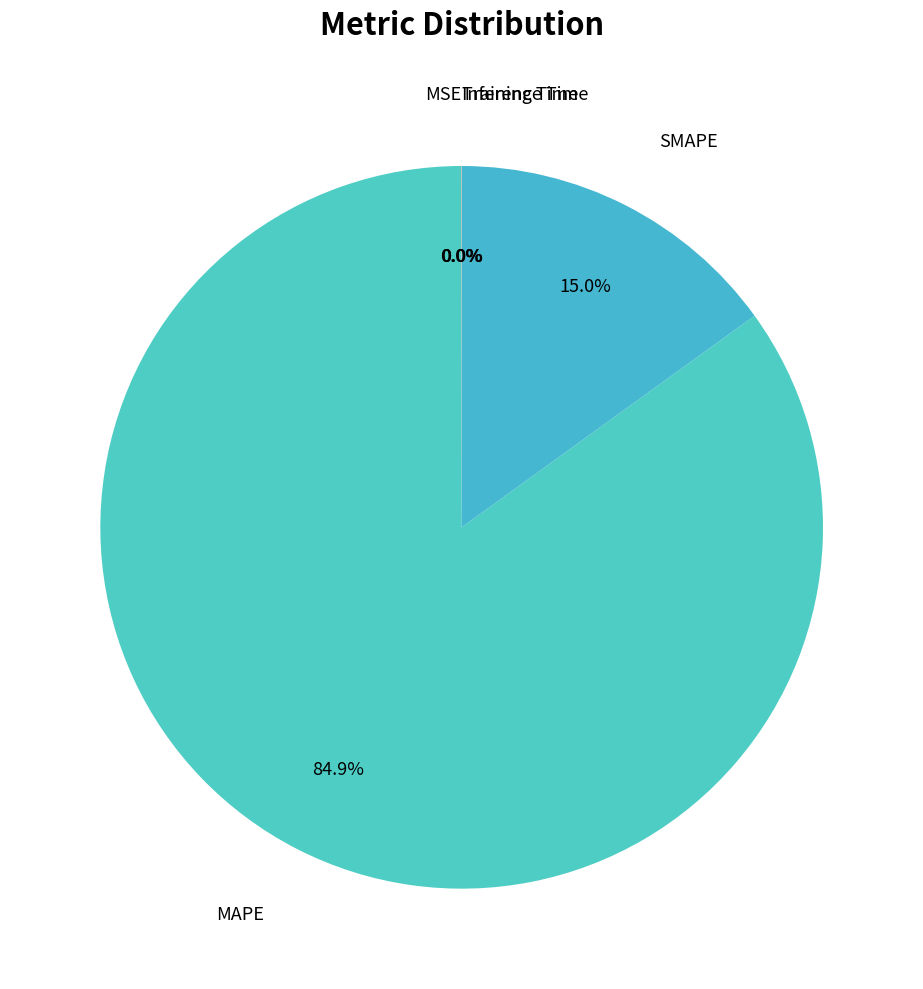

Is there a majority slice in this chart?

Yes